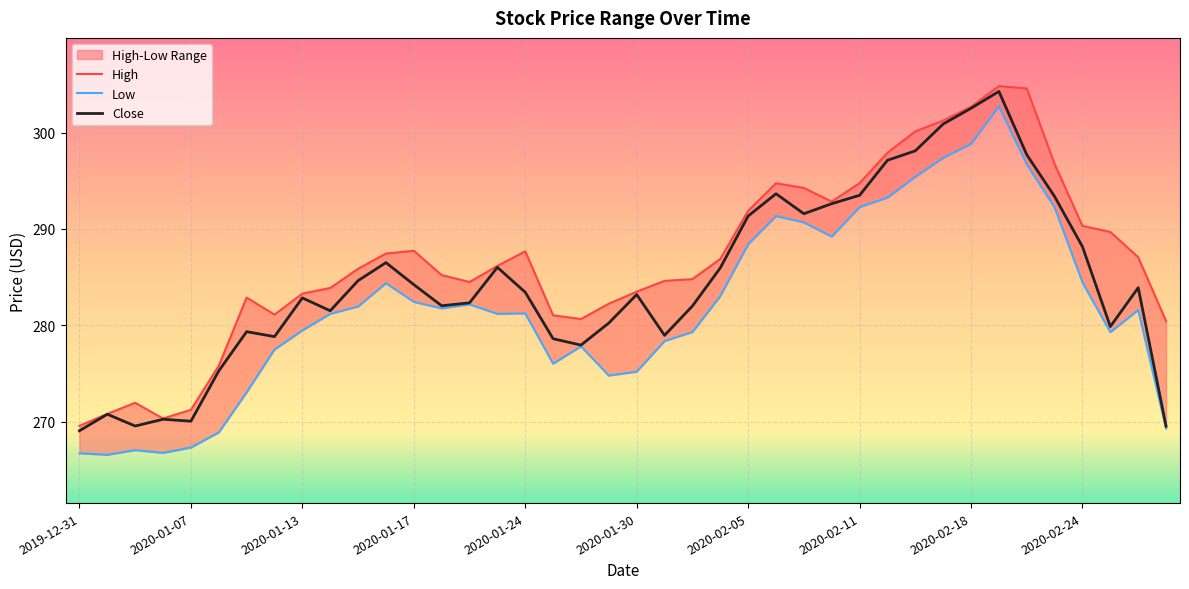

How many values in the Close series are below 283?

19